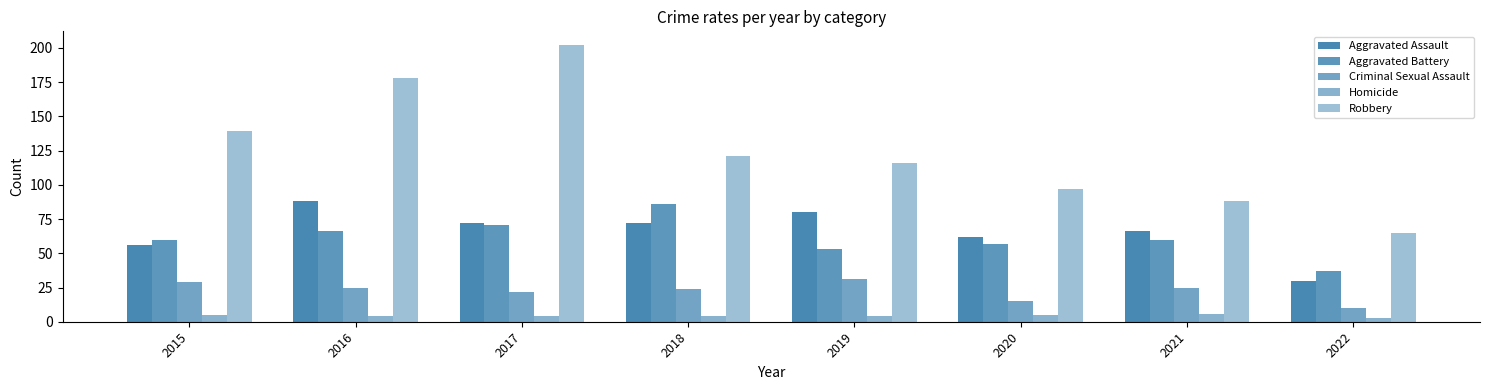

What is the total value across all series at 2016?

361